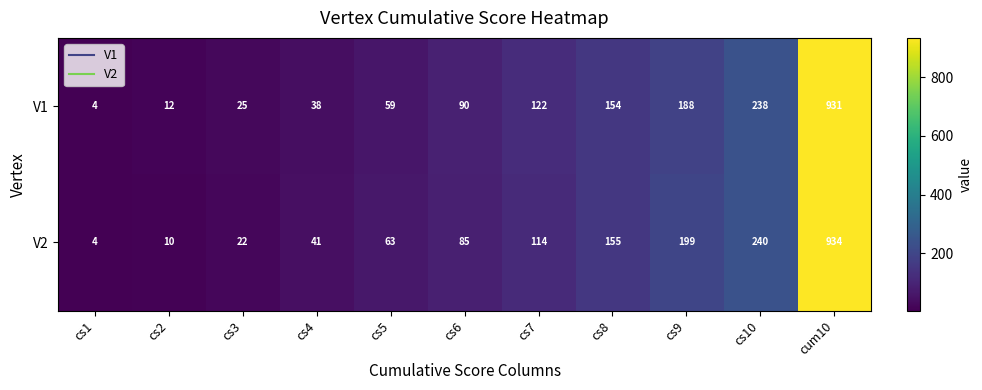

The value of V1 at cs3 is 25. True or false?

True